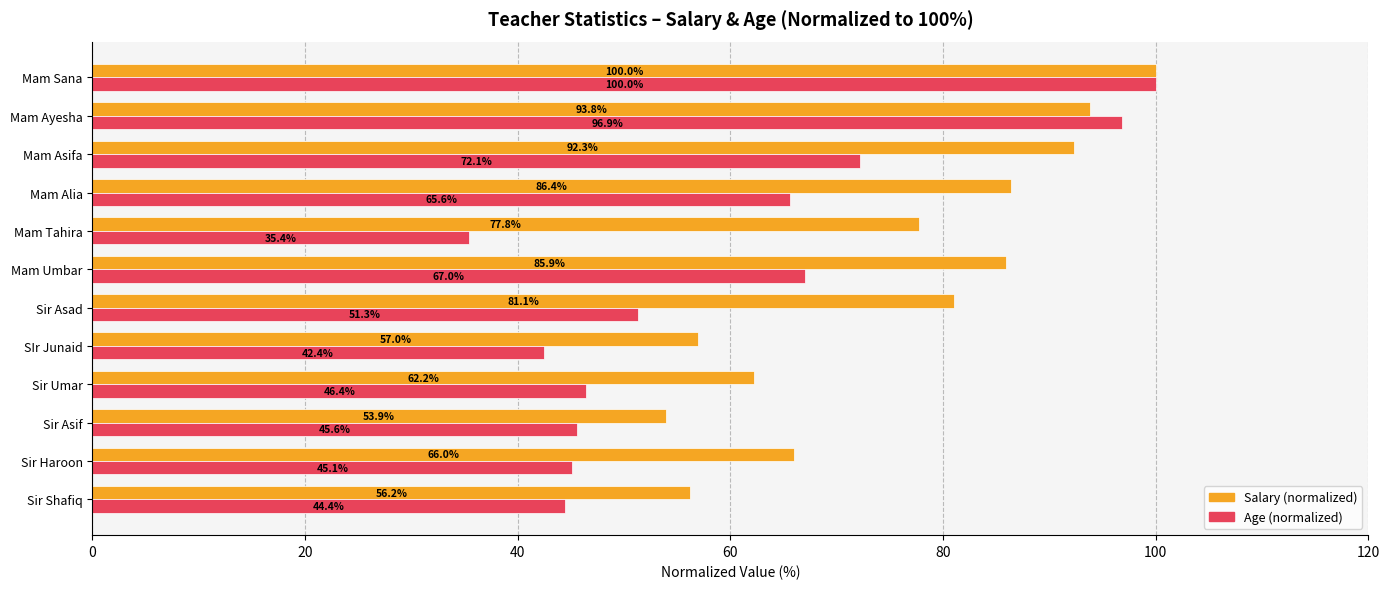

What is the smallest value displayed?

35.4